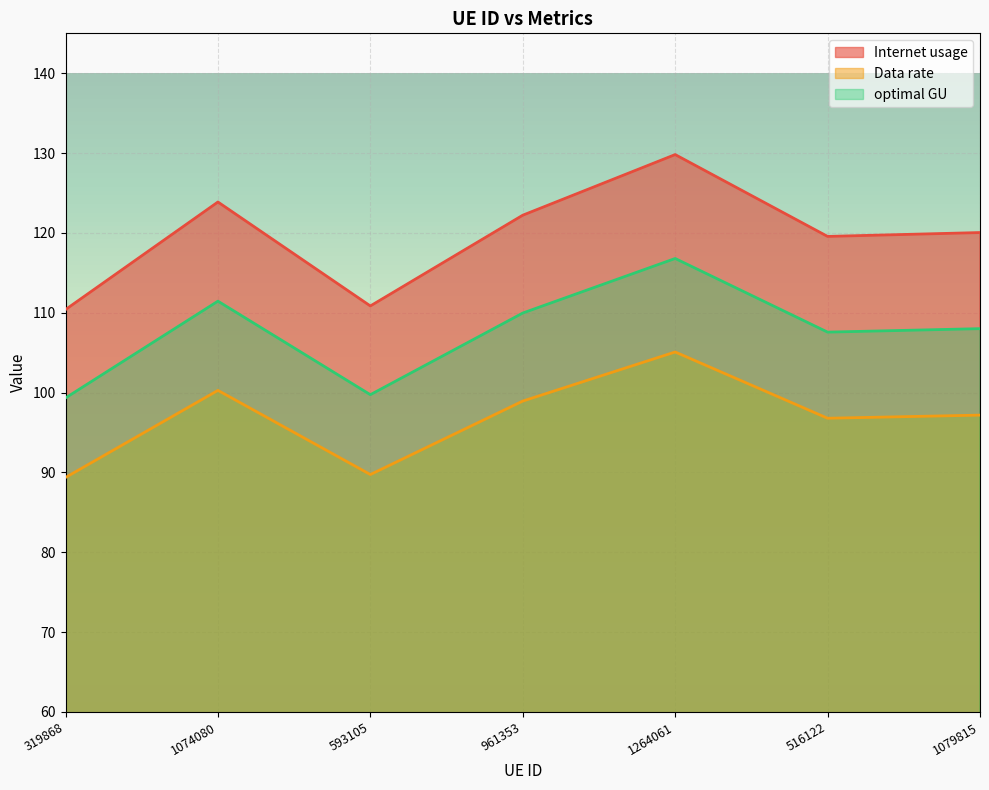

Is it true that Internet usage equals 221.1 at 1074080?

False